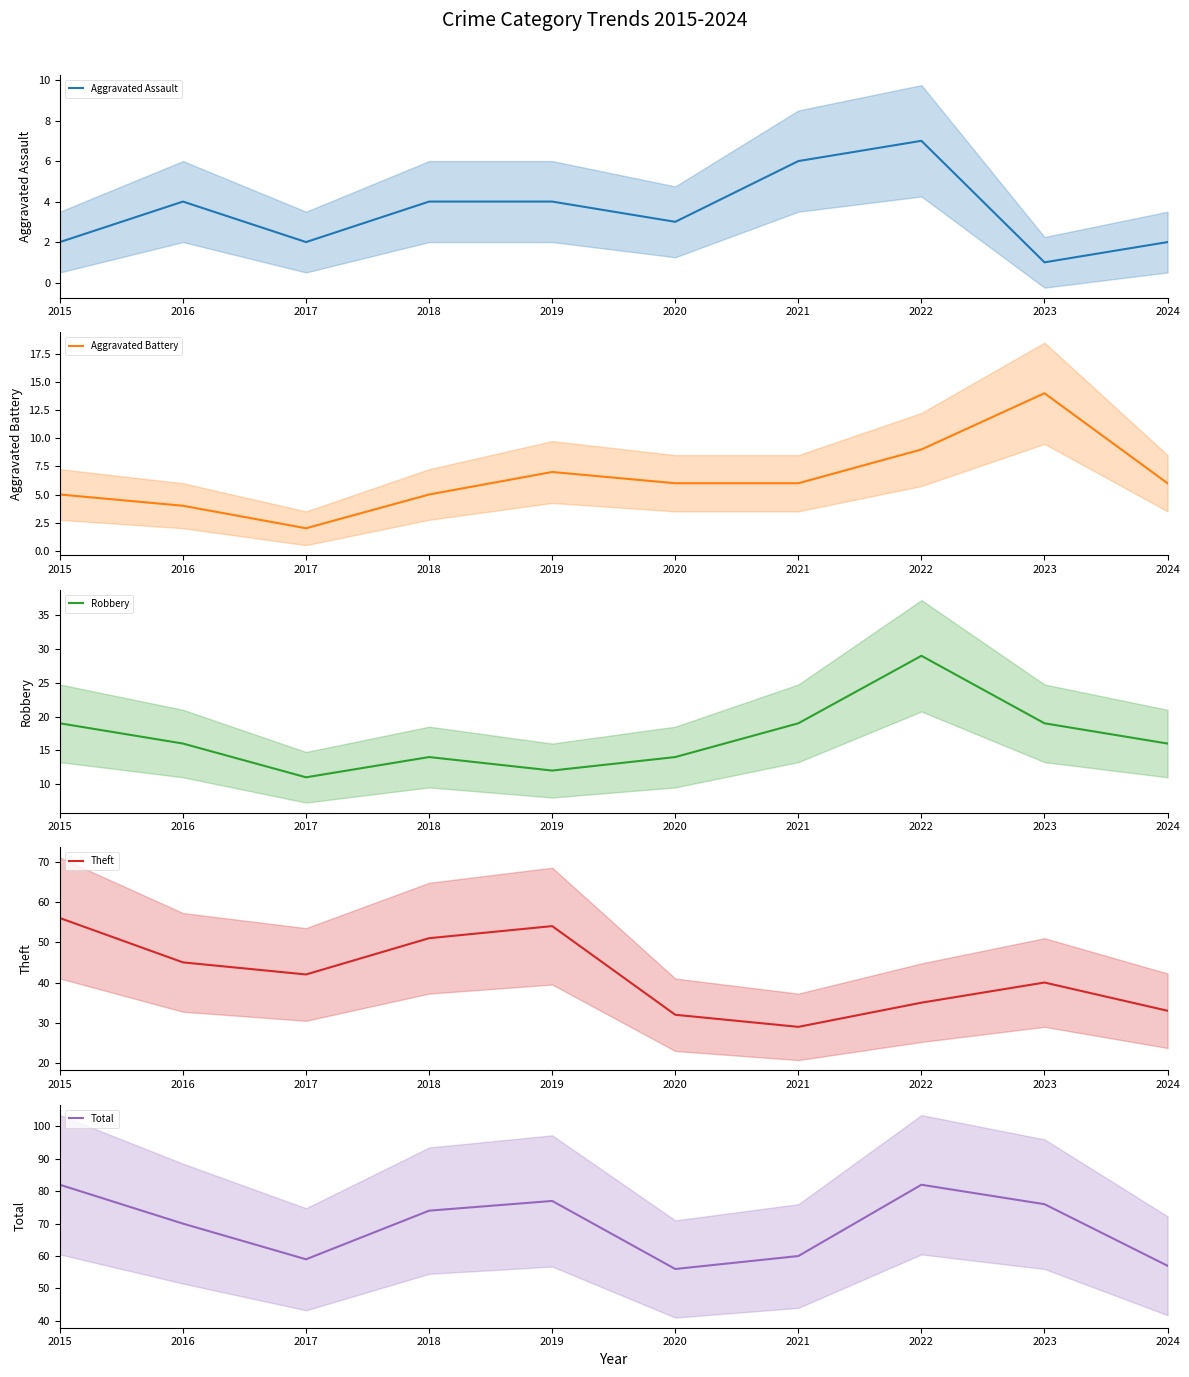

What is the difference between the Aggravated Battery values at 2018 and 2021?

1